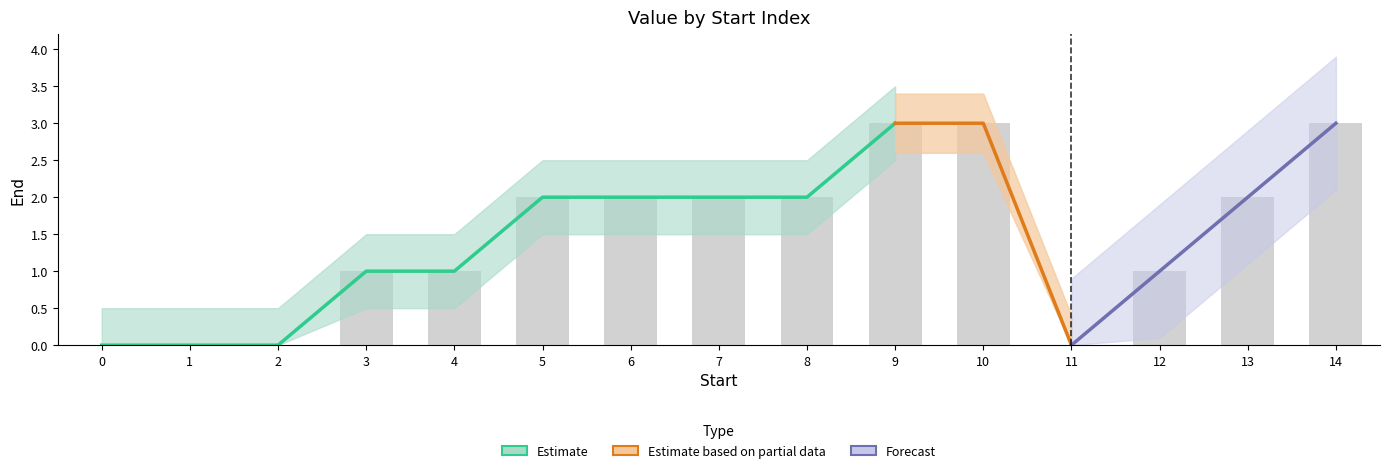

What is the difference between the maximum and second lowest values?

3